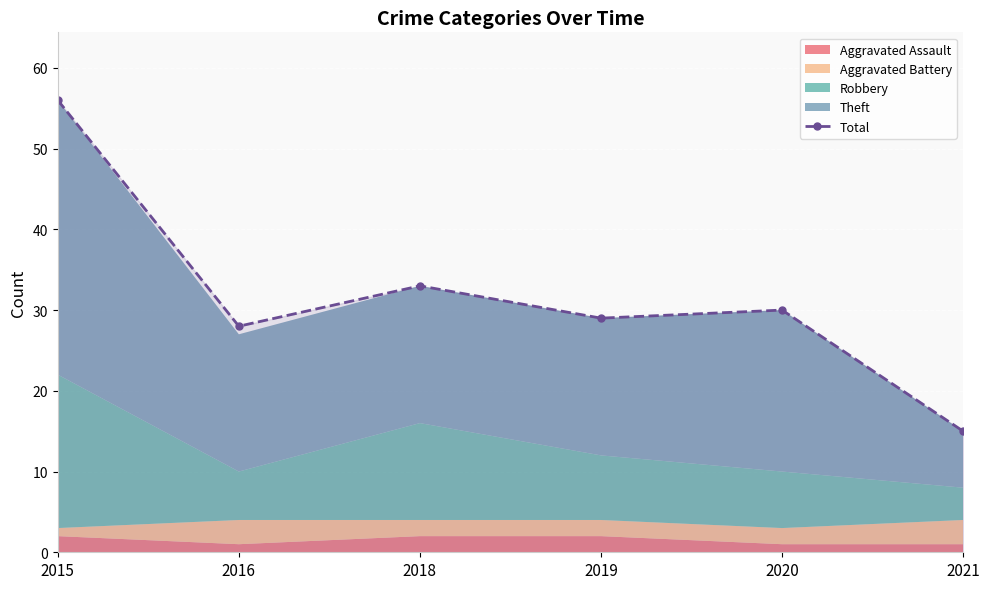

What is the difference between the values at 2021 and 2016?

13